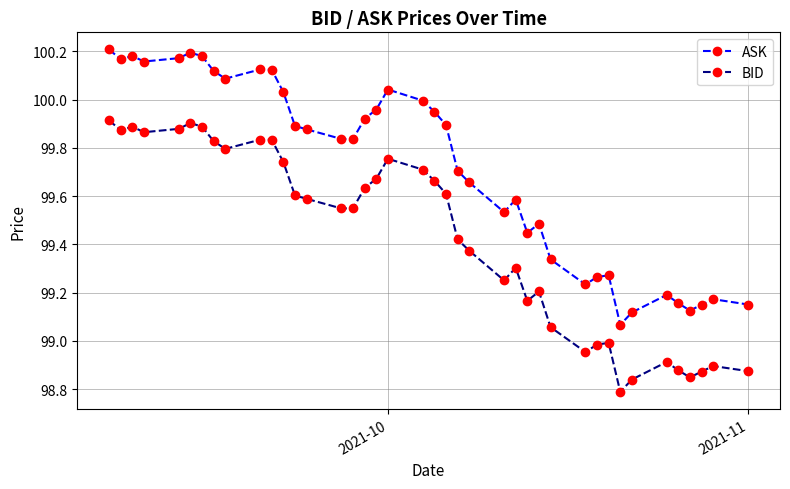

Which series has the largest total across all categories?

ASK